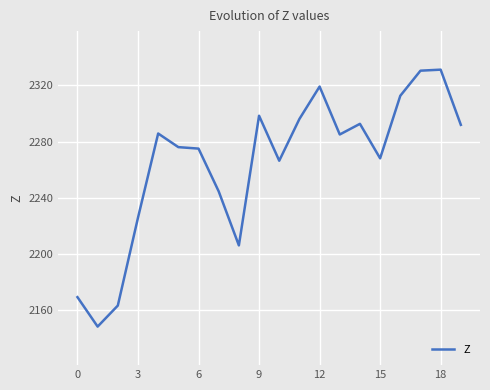

What is the maximum value shown in the chart?

2331.1